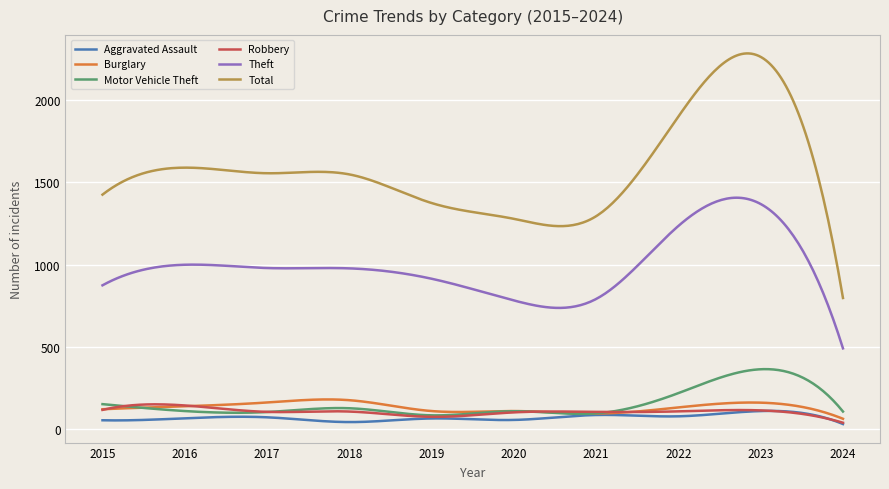

Which series has the largest total across all categories?

Total